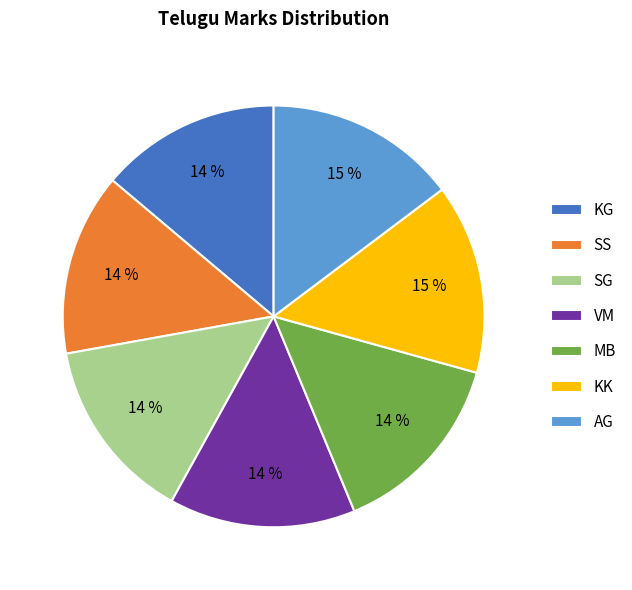

What percentage is the SS slice, to the nearest percent?

14%